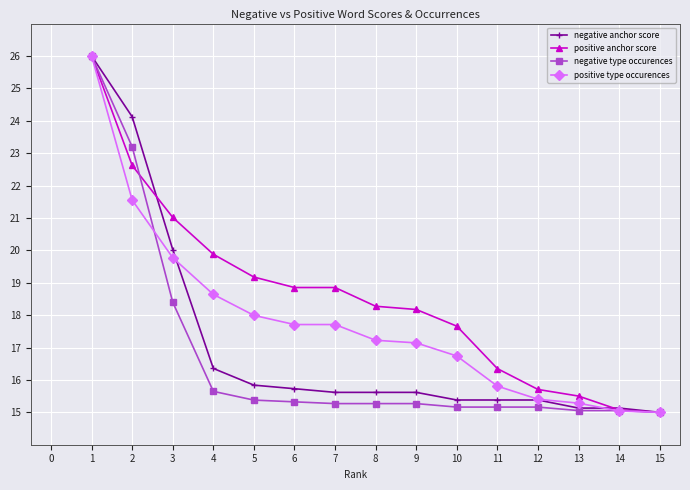

How many series are shown in this chart?

4